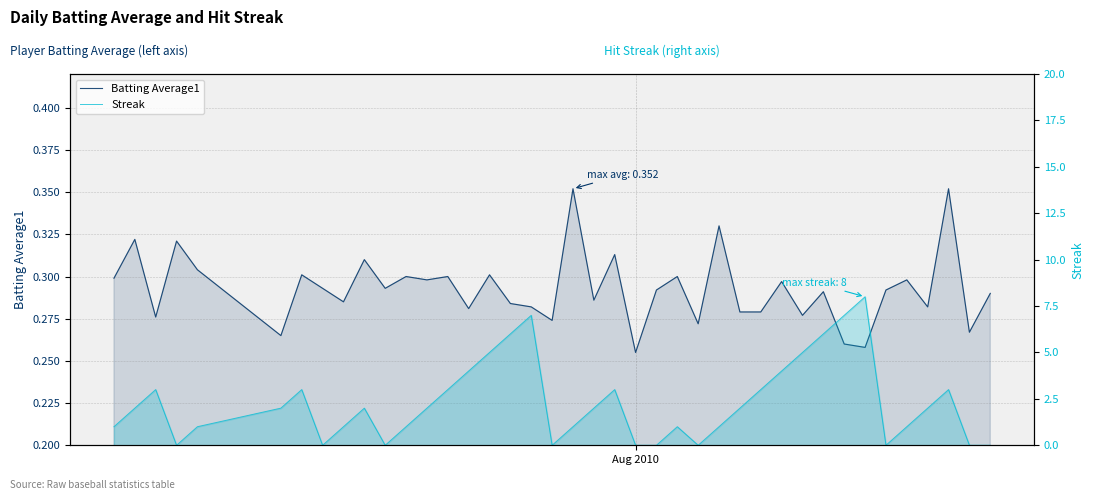

What is the difference between the second highest and minimum values in the Batting Average1 series?

0.1